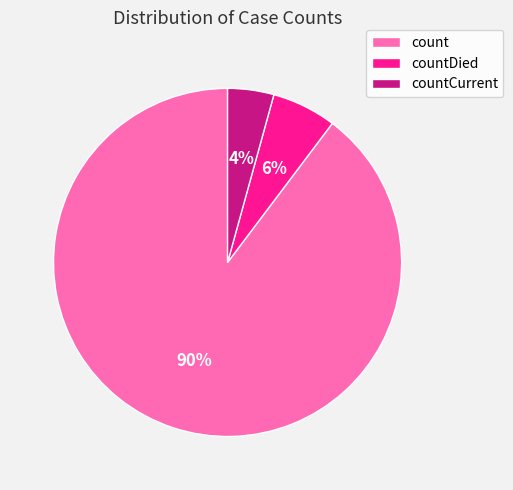

What percentage is the count slice, to the nearest percent?

90%